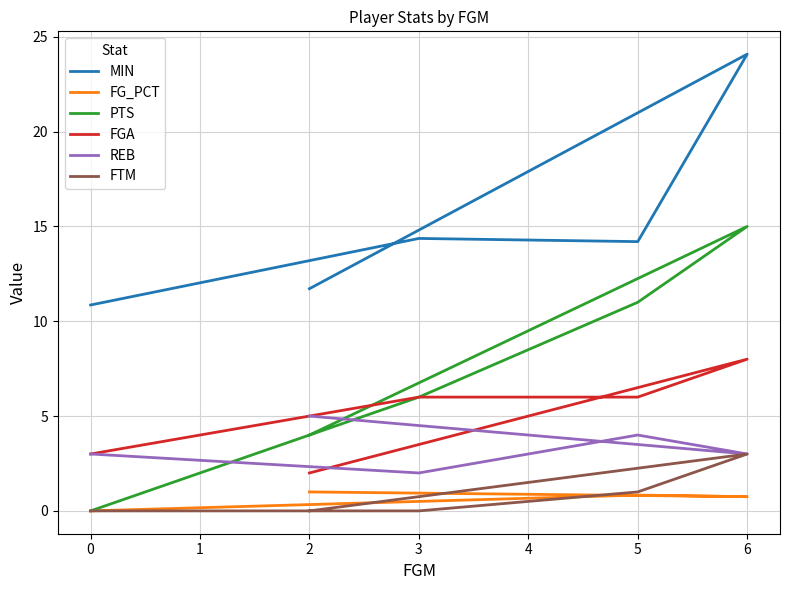

True or false: PTS and FGA cross at least once.

False